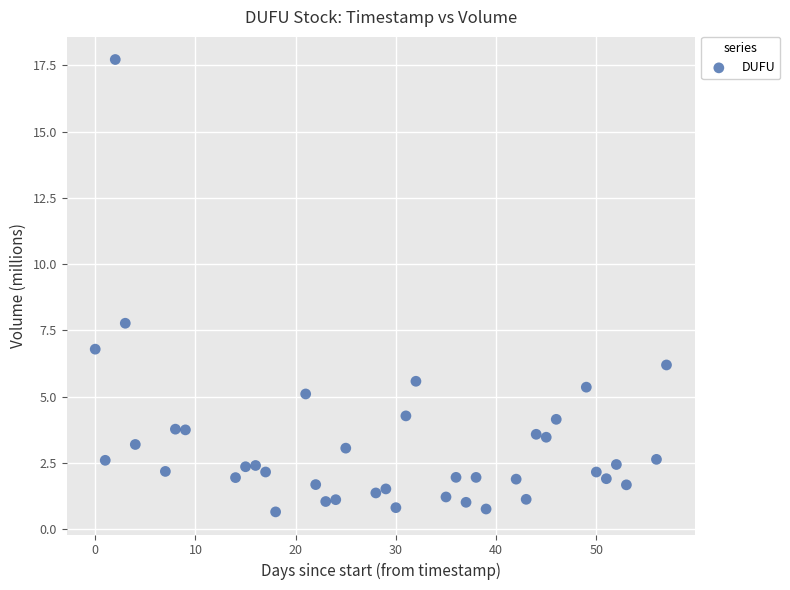

What Y value in the scatter plot is closest to 9?

7.8